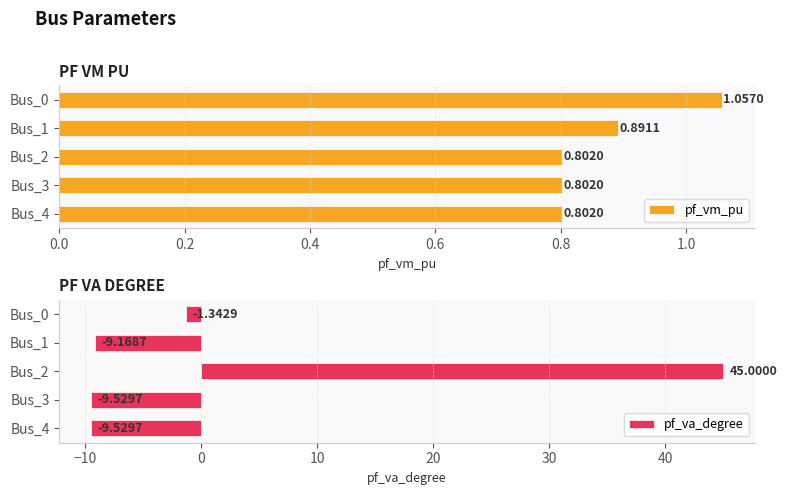

Is it true that pf_va_degree equals -2.8 at Bus_3?

False